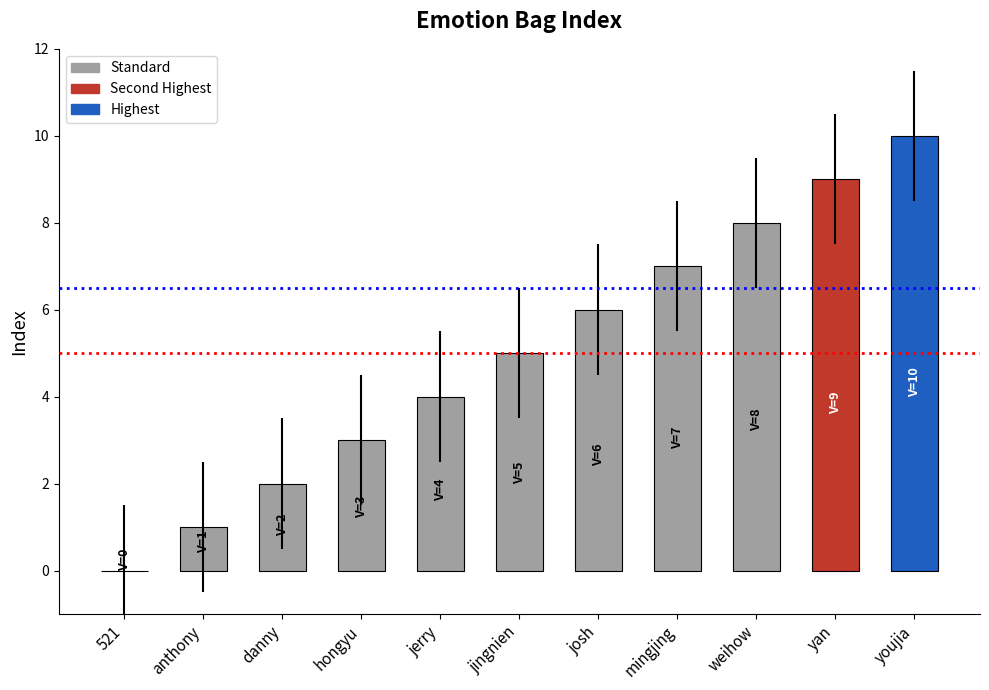

Reading left to right, what are all the values shown in this chart?

521=0	anthony=1	danny=2	hongyu=3	jerry=4	jingnien=5	josh=6	mingjing=7	weihow=8	yan=9	youjia=10